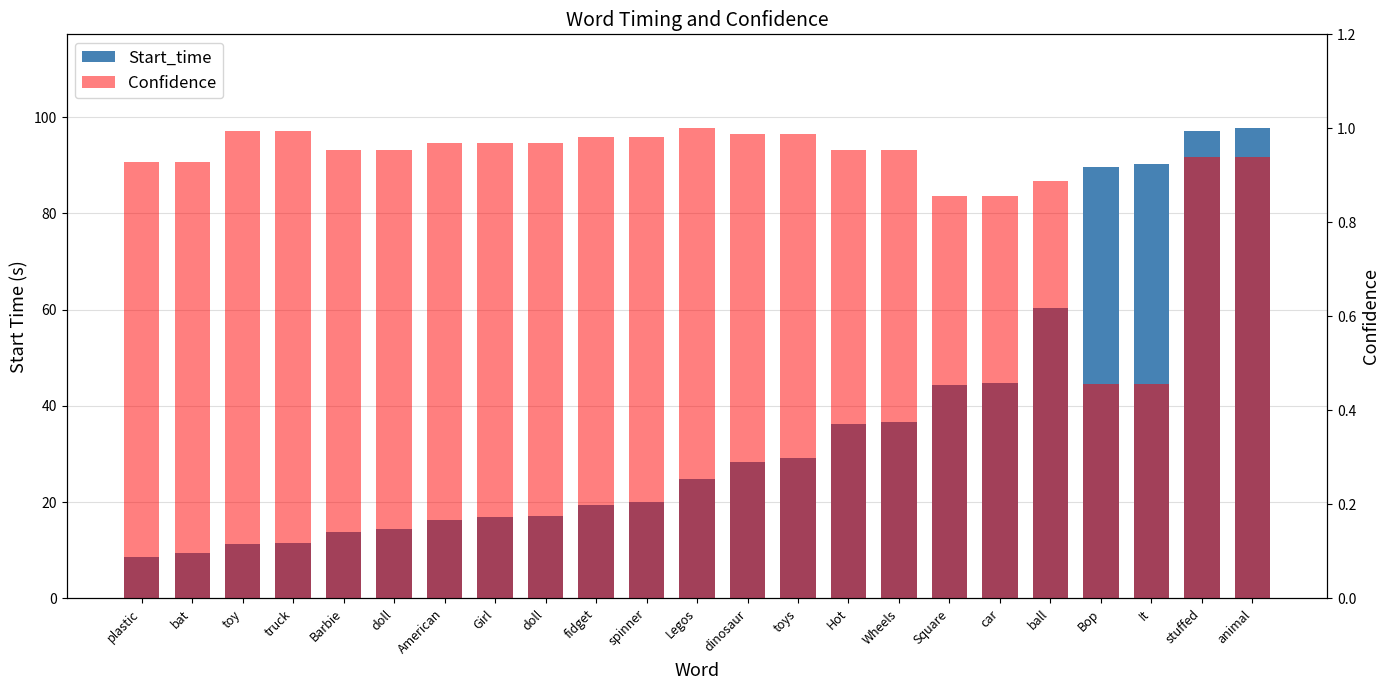

Rank the series by their average value, from highest to lowest.

Start_time, Confidence